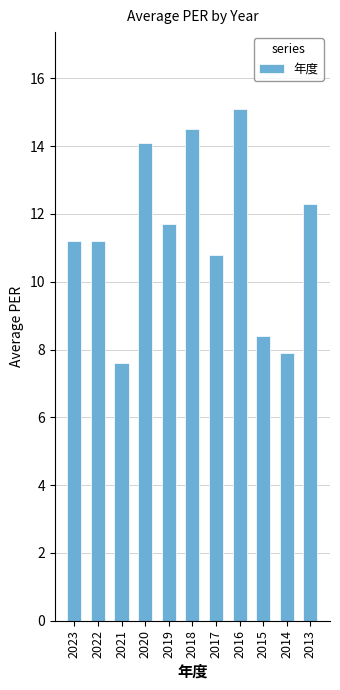

Reading left to right, extract all data points from this chart.

2023=11.2	2022=11.2	2021=7.6	2020=14.1	2019=11.7	2018=14.5	2017=10.8	2016=15.1	2015=8.4	2014=7.9	2013=12.3